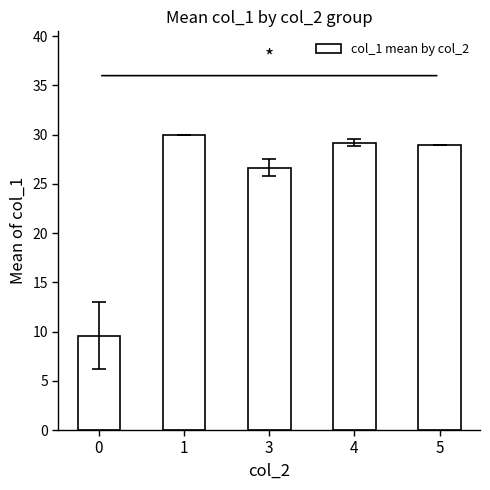

What is the smallest value displayed?

9.6